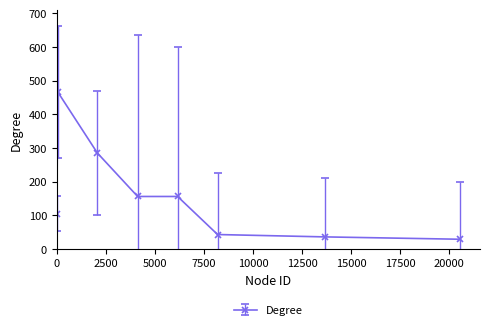

What is the average value?

160